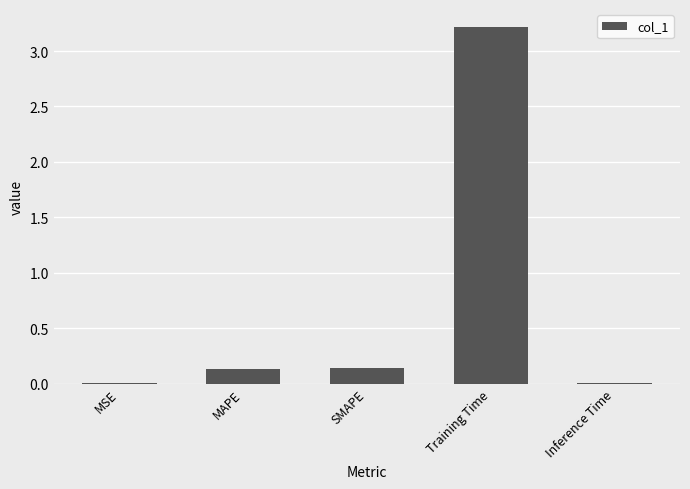

What is the change in value from SMAPE to Training Time?

+3.1